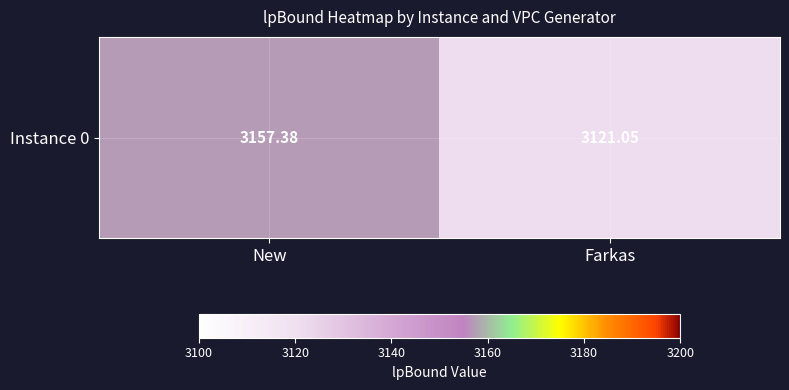

Reading left to right, transcribe all the data shown in this chart.

3157.4	3121.1